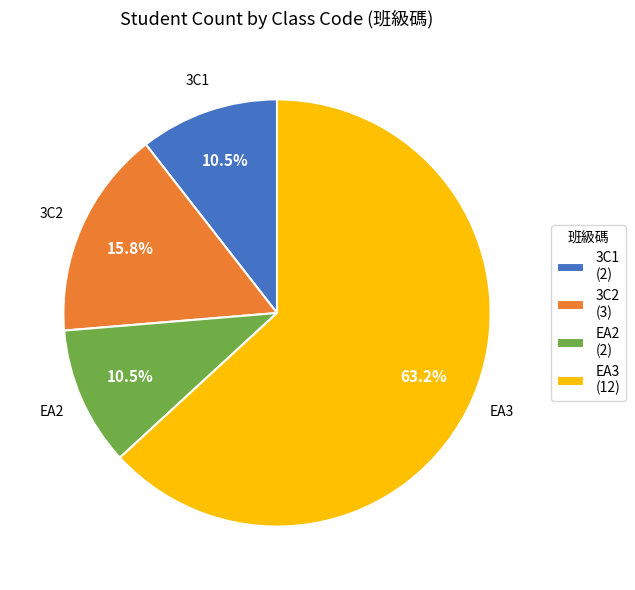

The EA3 slice represents 50% of the pie. True or false?

False